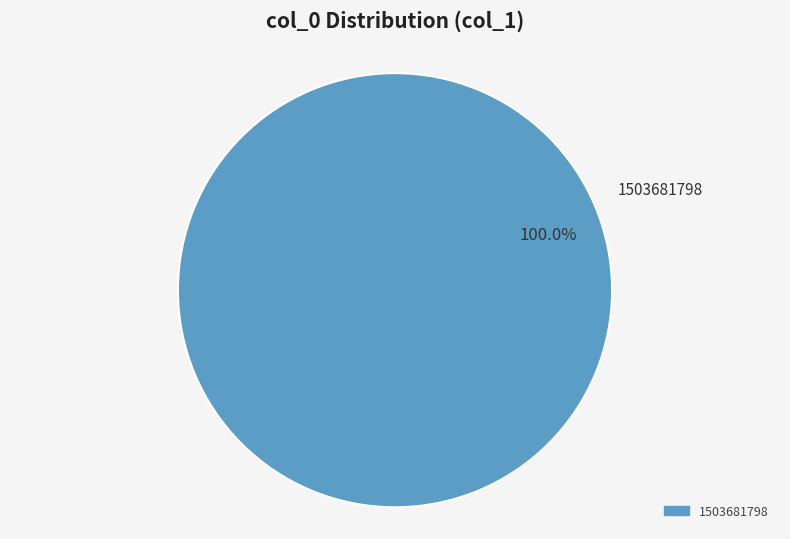

Count the number of slices in the pie.

1